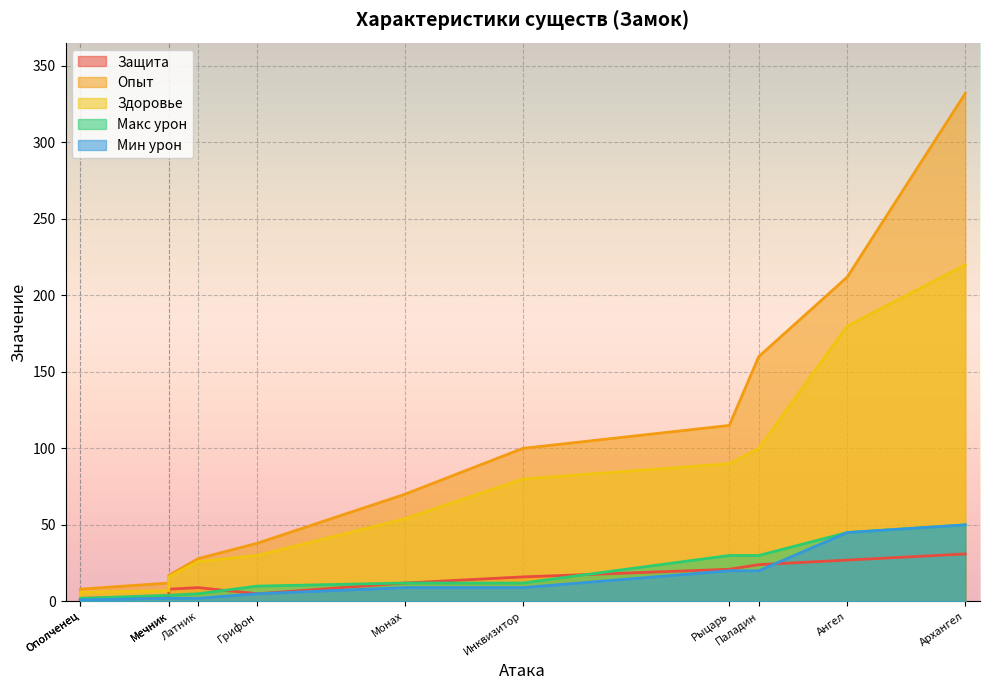

At which category is the sum across all series the highest?

Архангел